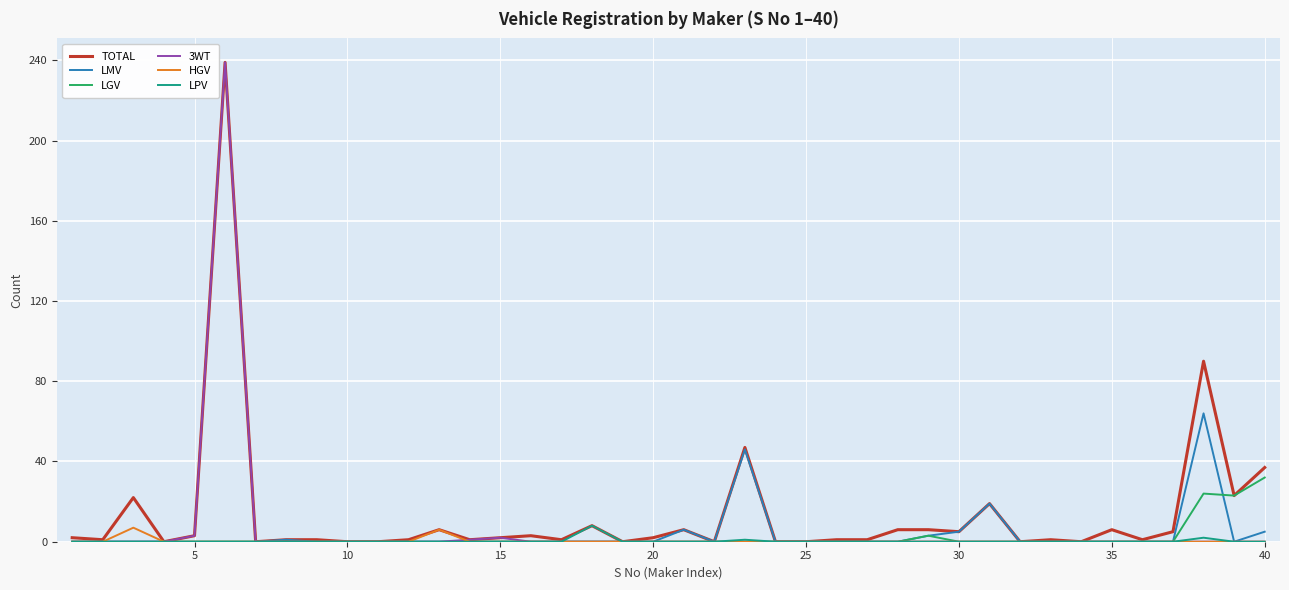

True or false: LGV has more than 0 interior local peaks.

True